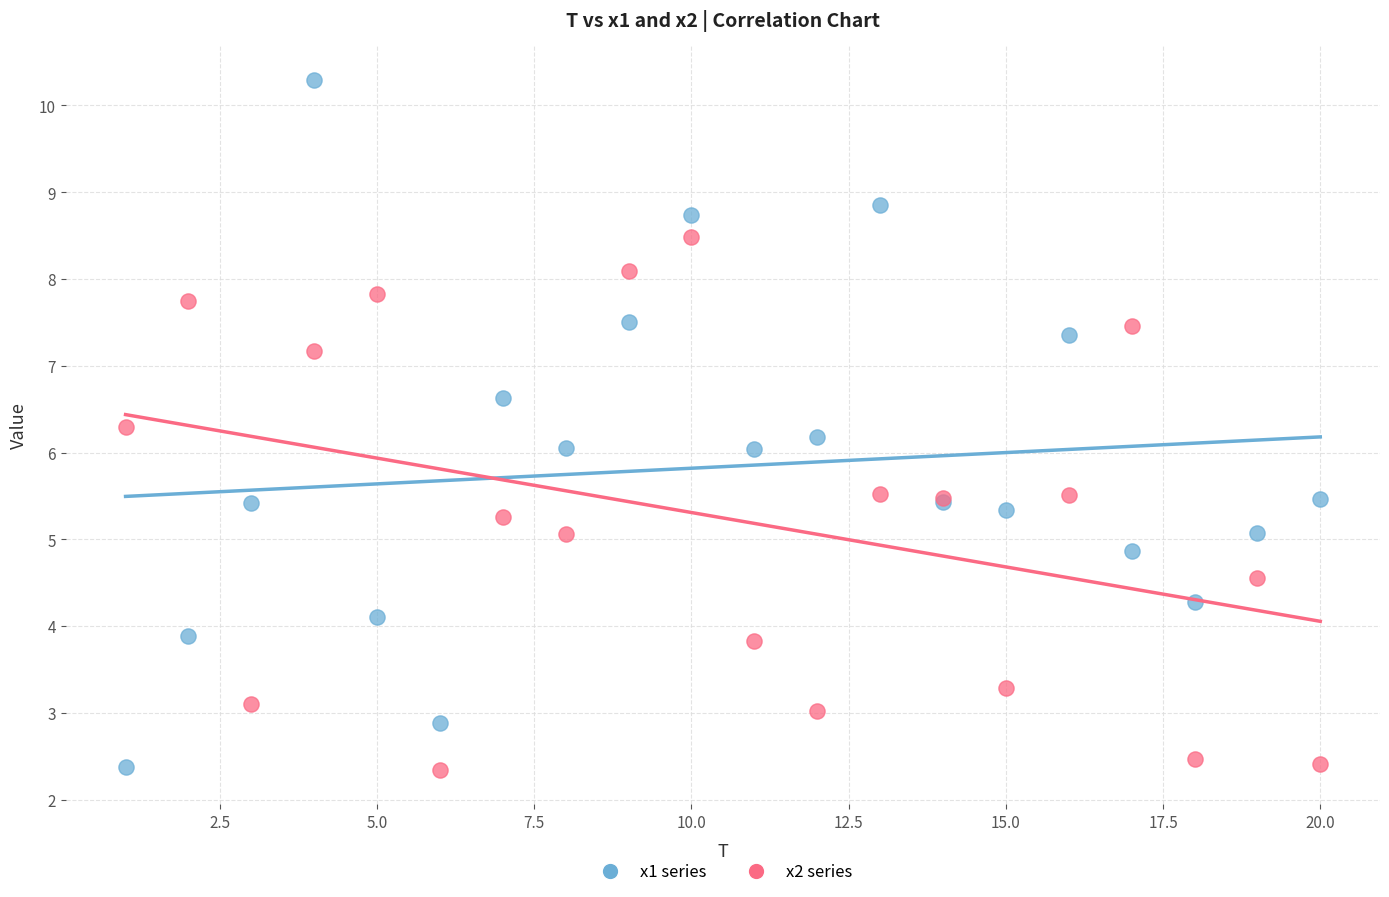

Which series has the largest Y range (max minus min)?

x1 series